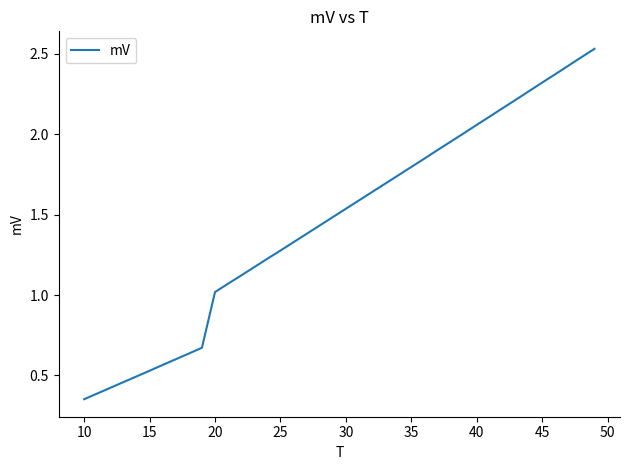

Reading left to right, list all the values displayed in this chart.

0.4	0.4	0.4	0.5	0.5	0.5	0.6	0.6	0.6	0.7	1.0	1.1	1.1	1.2	1.2	1.3	1.3	1.4	1.4	1.5	1.5	1.6	1.6	1.7	1.7	1.8	1.8	1.9	2.0	2.0	2.1	2.1	2.2	2.2	2.3	2.3	2.4	2.4	2.5	2.5